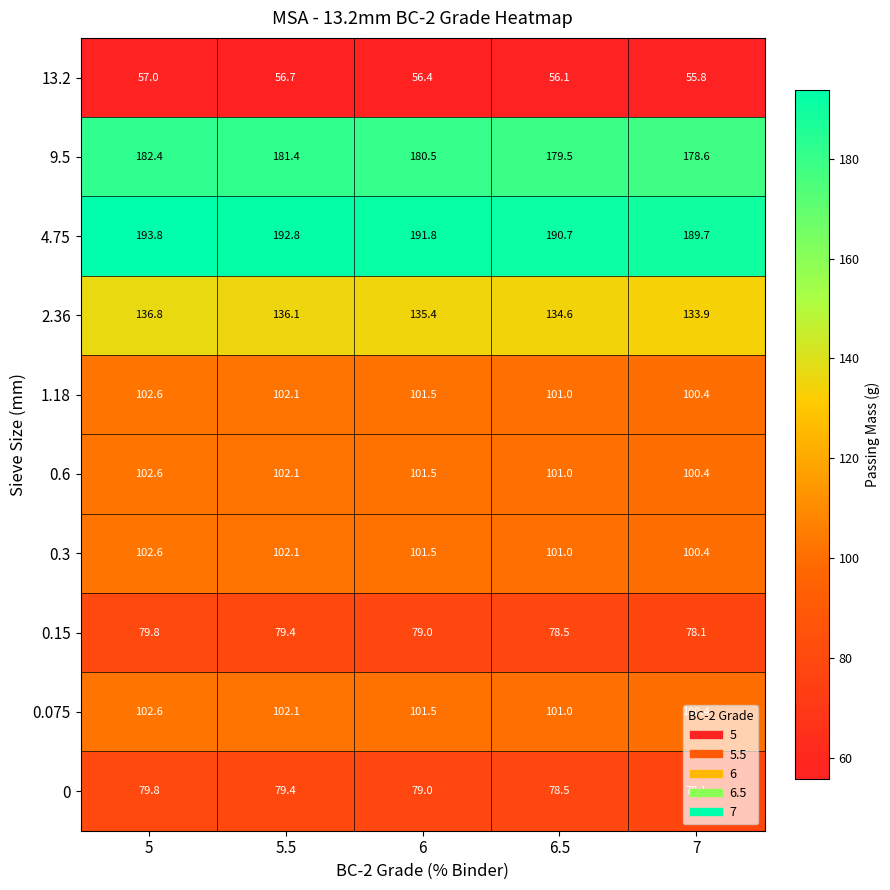

What is the spread (max minus min) of values at 5.5?

136.1